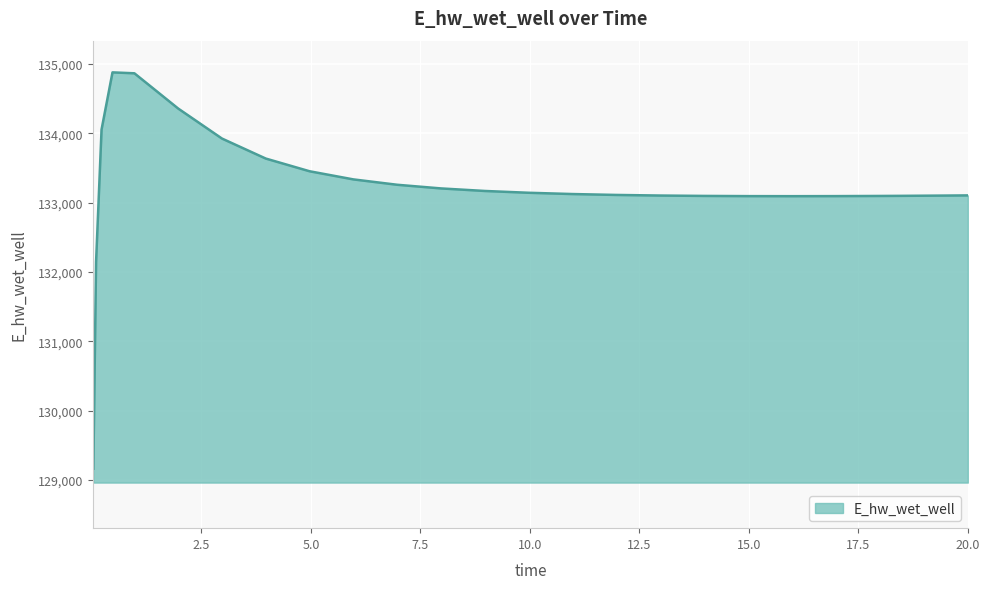

What is the greatest value displayed?

134878.7